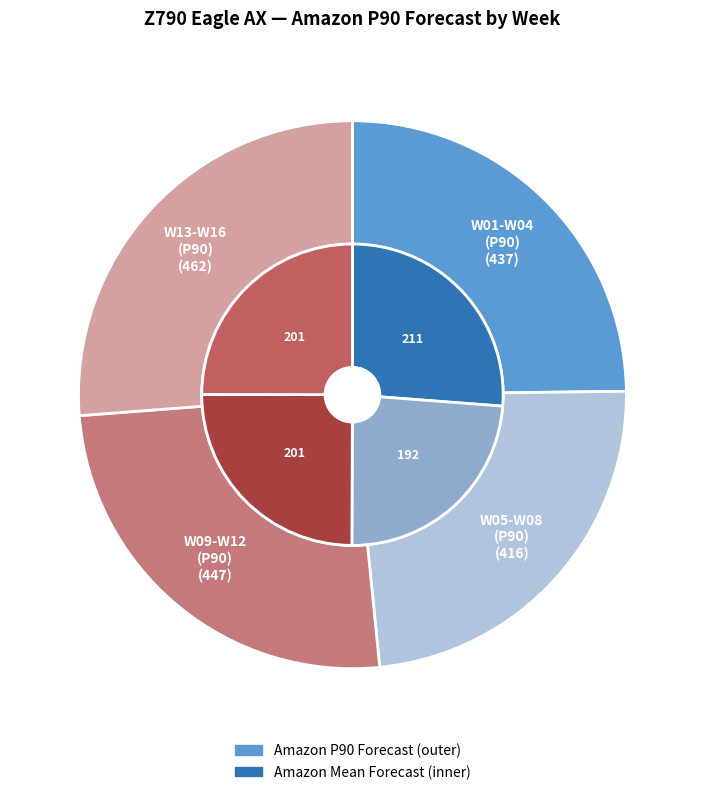

True or false: W07 accounts for 1% of the total.

False